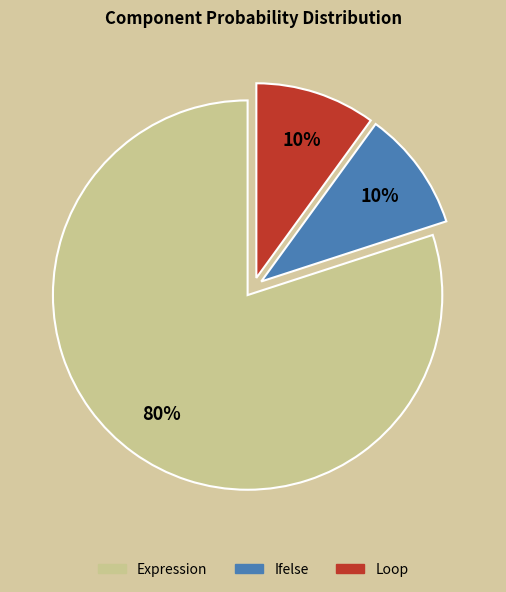

What is the largest slice in the pie chart?

Expression